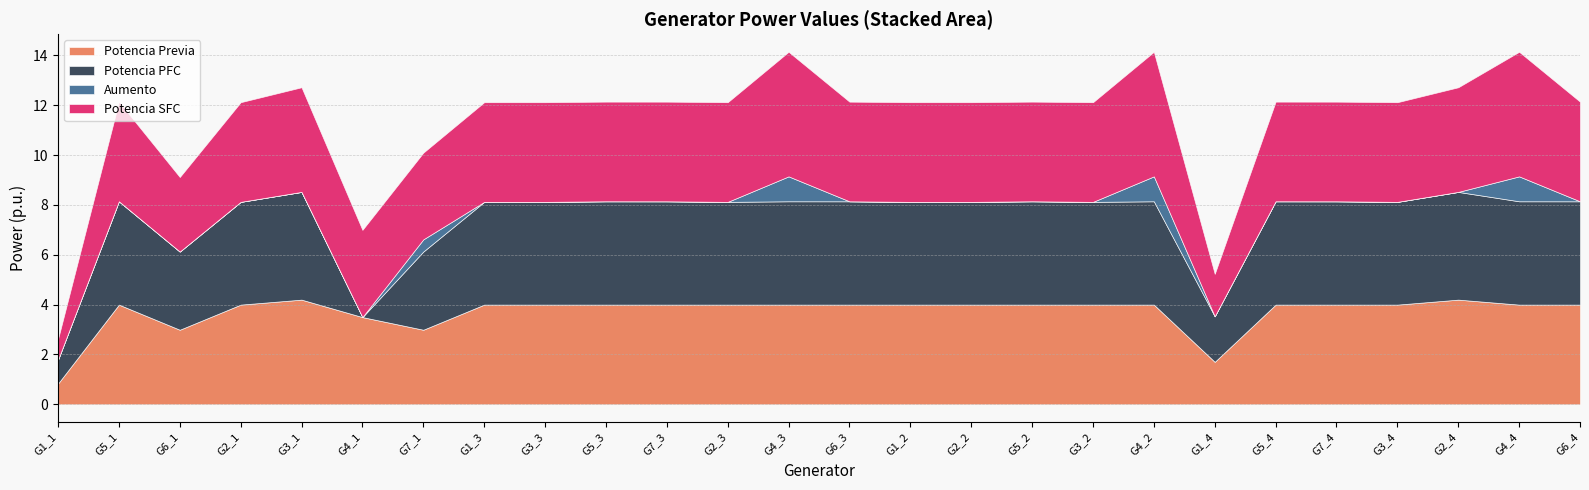

True or false: Aumento and Potencia SFC cross at least once.

False